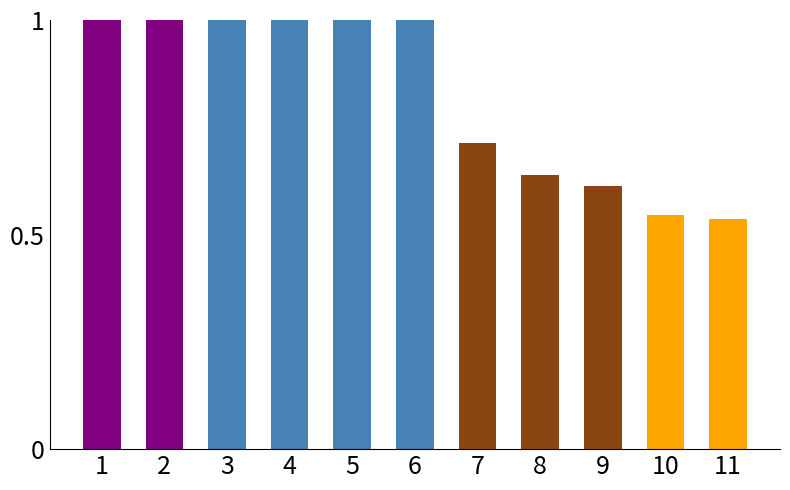

What is the sum of the values at 4 and 6?

2.0